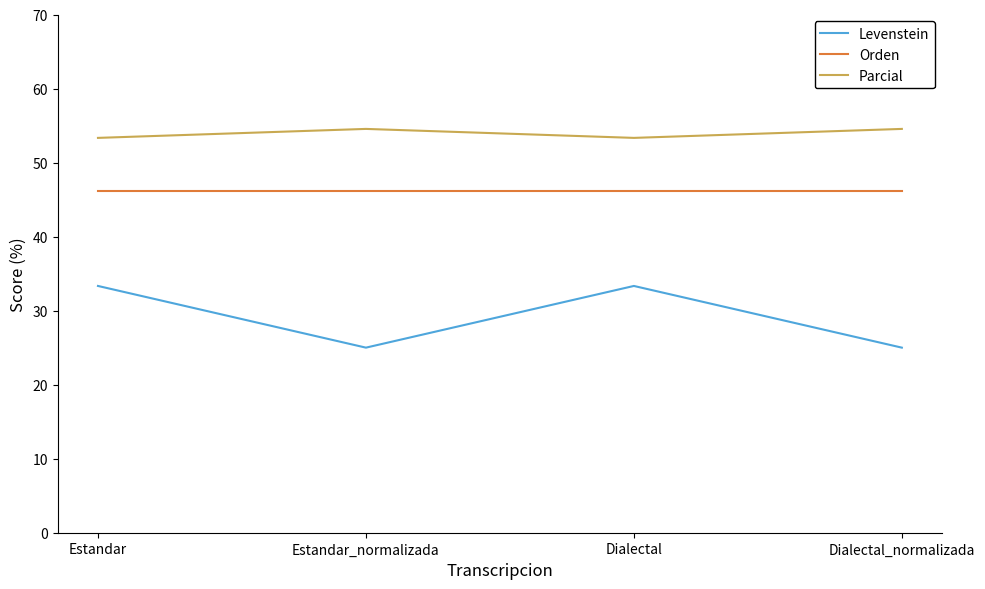

Between Estandar and Estandar_normalizada, which series saw the biggest shift?

Levenstein